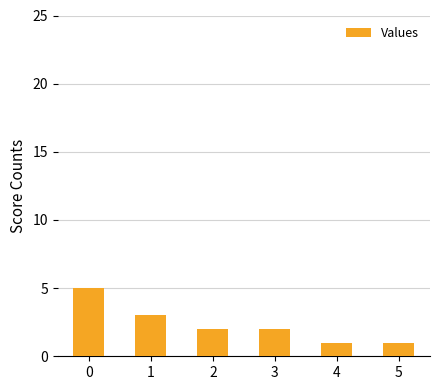

What is the difference between the maximum and minimum values?

4